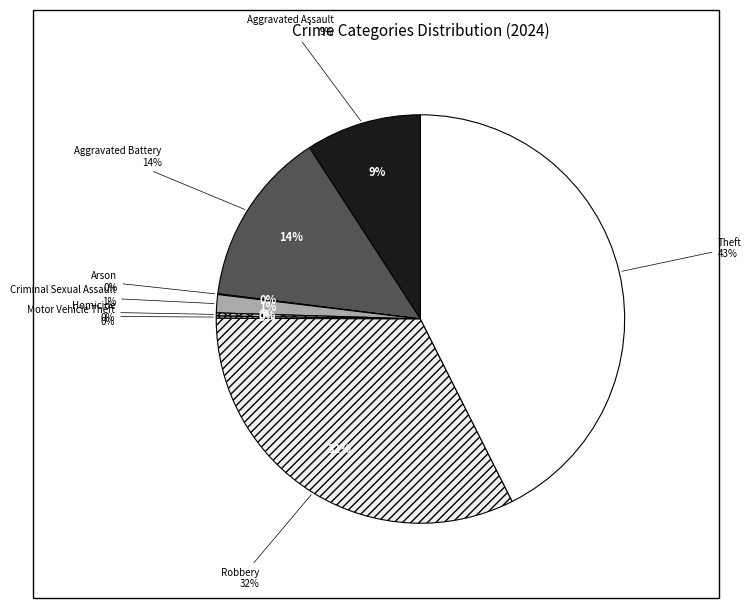

Which slice is the smallest?

Arson